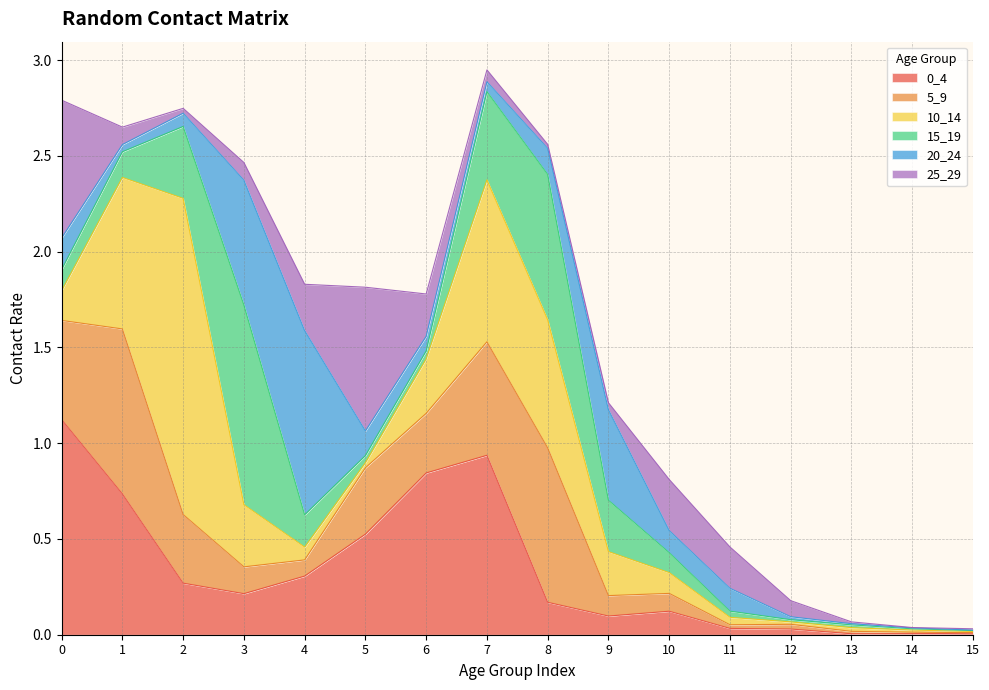

Reading left to right, list all the values displayed in this chart.

0_4: 0=1.1	1=0.7	2=0.3	3=0.2	4=0.3	5=0.5	6=0.8	7=0.9	8=0.2	9=0.1	10=0.1	11=0.0	12=0.0	13=0.0	14=0.0	15=0.0
5_9: 0=0.5	1=0.9	2=0.4	3=0.1	4=0.1	5=0.3	6=0.3	7=0.6	8=0.8	9=0.1	10=0.1	11=0.0	12=0.0	13=0.0	14=0.0	15=0.0
10_14: 0=0.2	1=0.8	2=1.7	3=0.3	4=0.1	5=0.0	6=0.3	7=0.8	8=0.7	9=0.2	10=0.1	11=0.0	12=0.0	13=0.0	14=0.0	15=0.0
15_19: 0=0.1	1=0.1	2=0.4	3=1.0	4=0.2	5=0.0	6=0.0	7=0.5	8=0.8	9=0.3	10=0.1	11=0.0	12=0.0	13=0.0	14=0.0	15=0.0
20_24: 0=0.2	1=0.0	2=0.1	3=0.7	4=1.0	5=0.1	6=0.1	7=0.1	8=0.1	9=0.5	10=0.1	11=0.1	12=0.0	13=0.0	14=0.0	15=0.0
25_29: 0=0.7	1=0.1	2=0.0	3=0.1	4=0.2	5=0.8	6=0.2	7=0.1	8=0.0	9=0.0	10=0.3	11=0.2	12=0.1	13=0.0	14=0.0	15=0.0